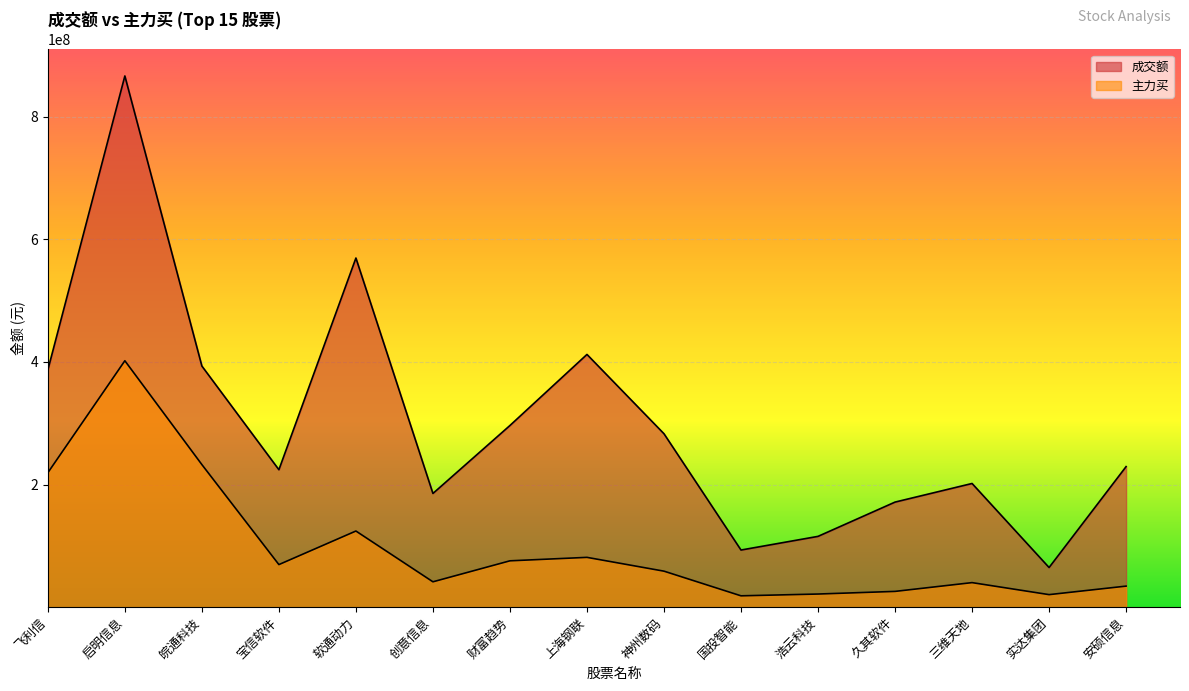

Count the number of categories in the chart.

15